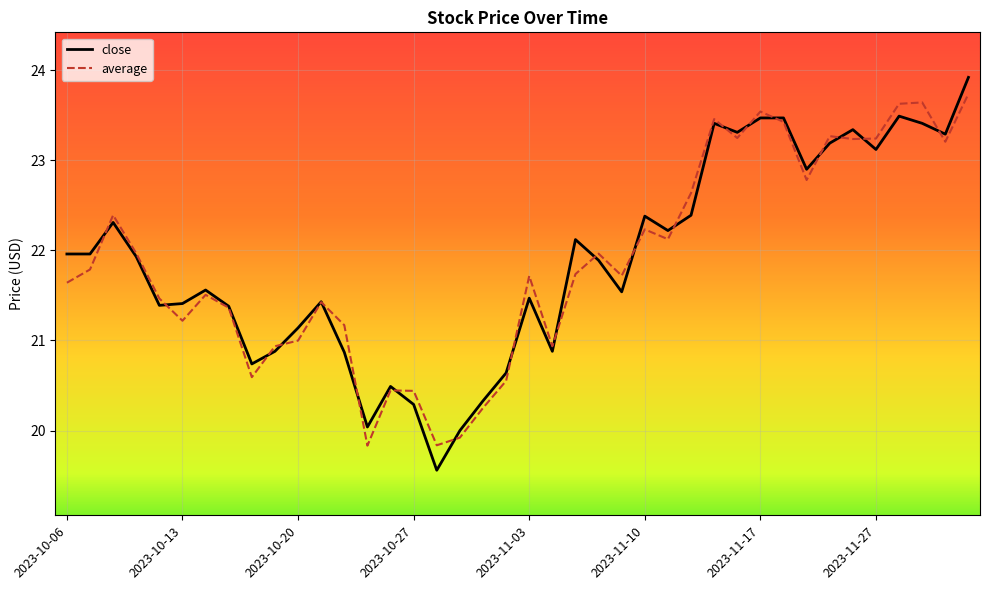

What is the minimum value shown in the chart?

19.6